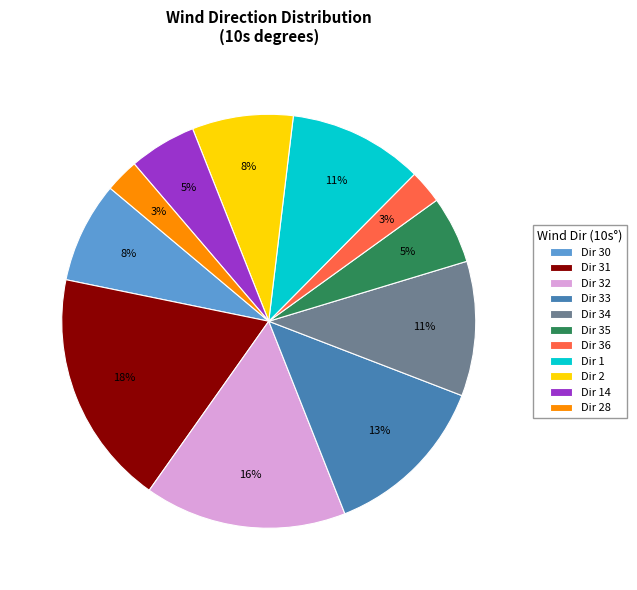

Is it true that Dir 35 is 5% of the pie?

True